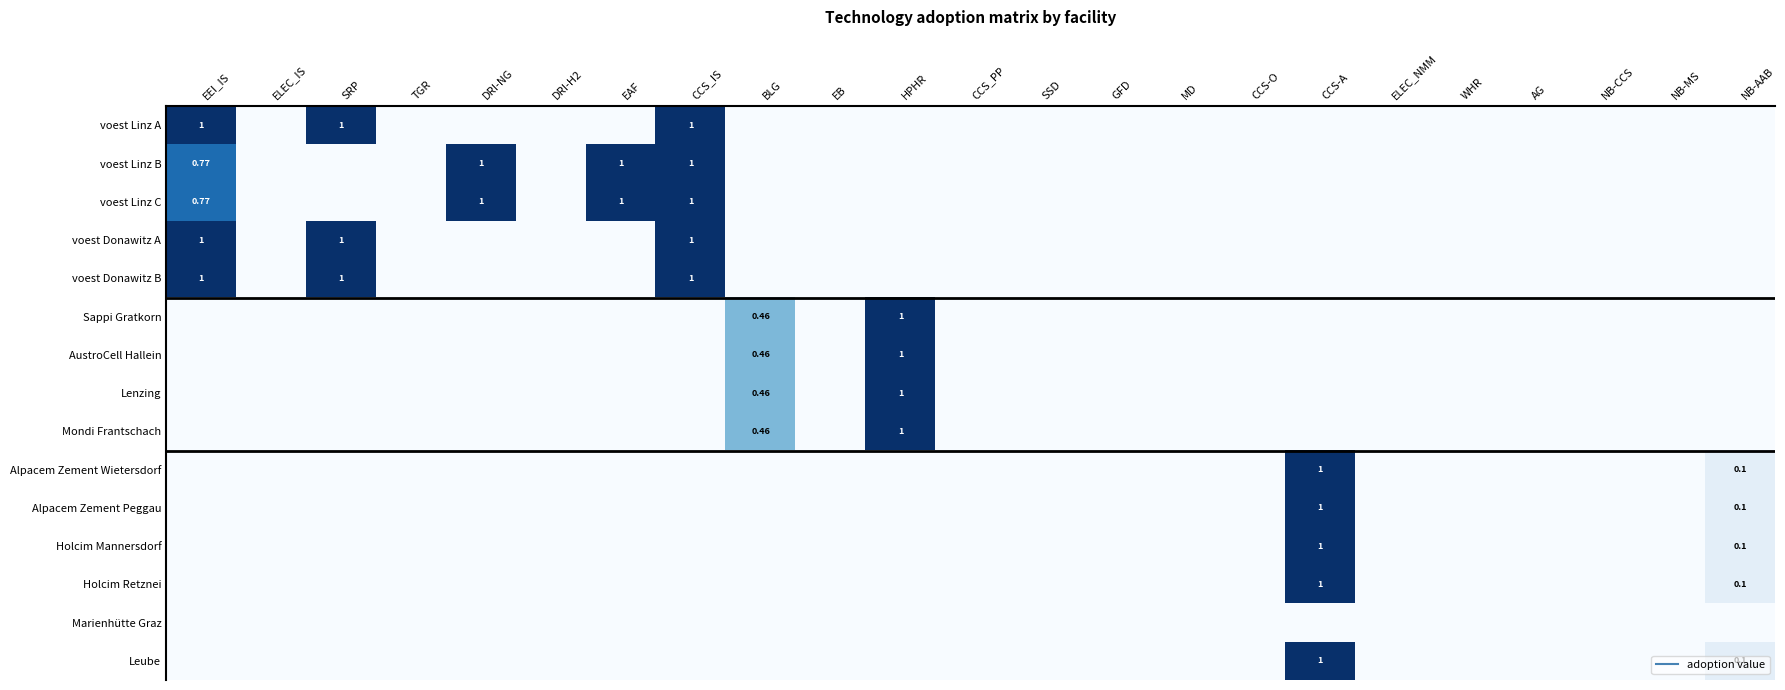

How many data points in Alpacem Zement Peggau are above 0?

2